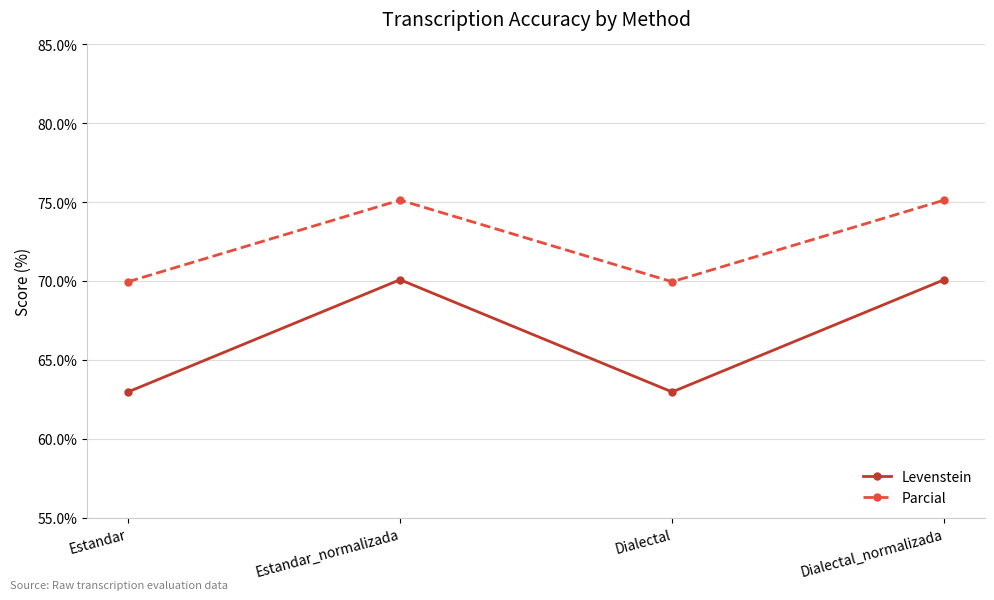

How many lines are shown in the chart?

2